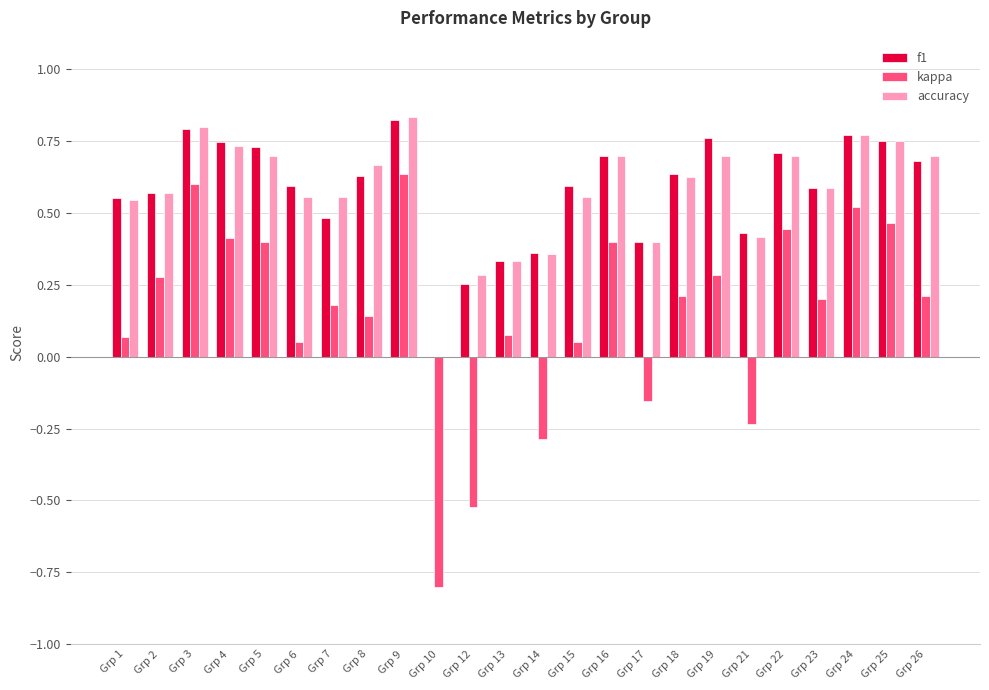

What are all the series names shown in the legend?

f1, kappa, accuracy